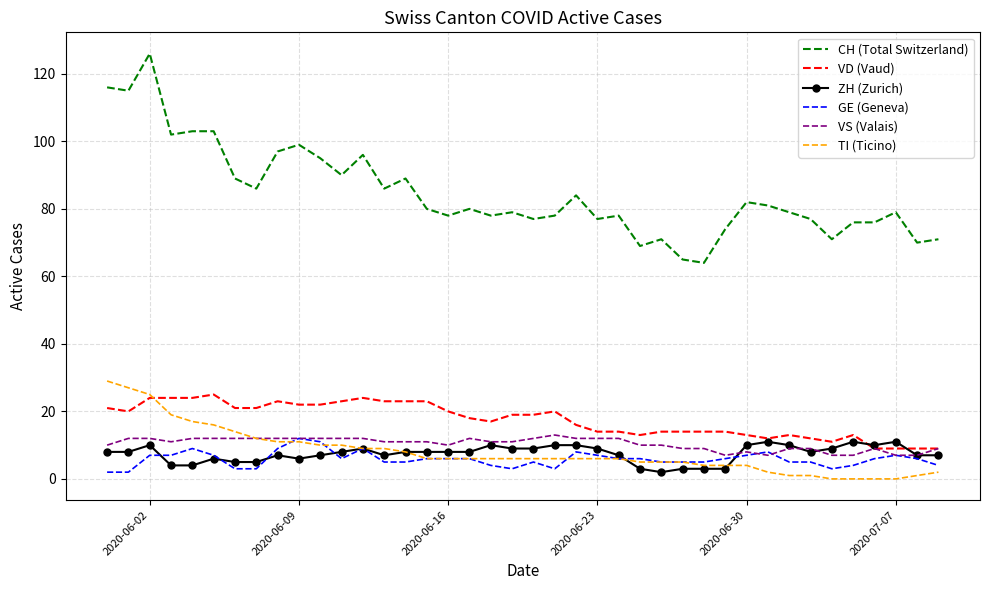

Which series has the widest spread of values?

CH (Total Switzerland)